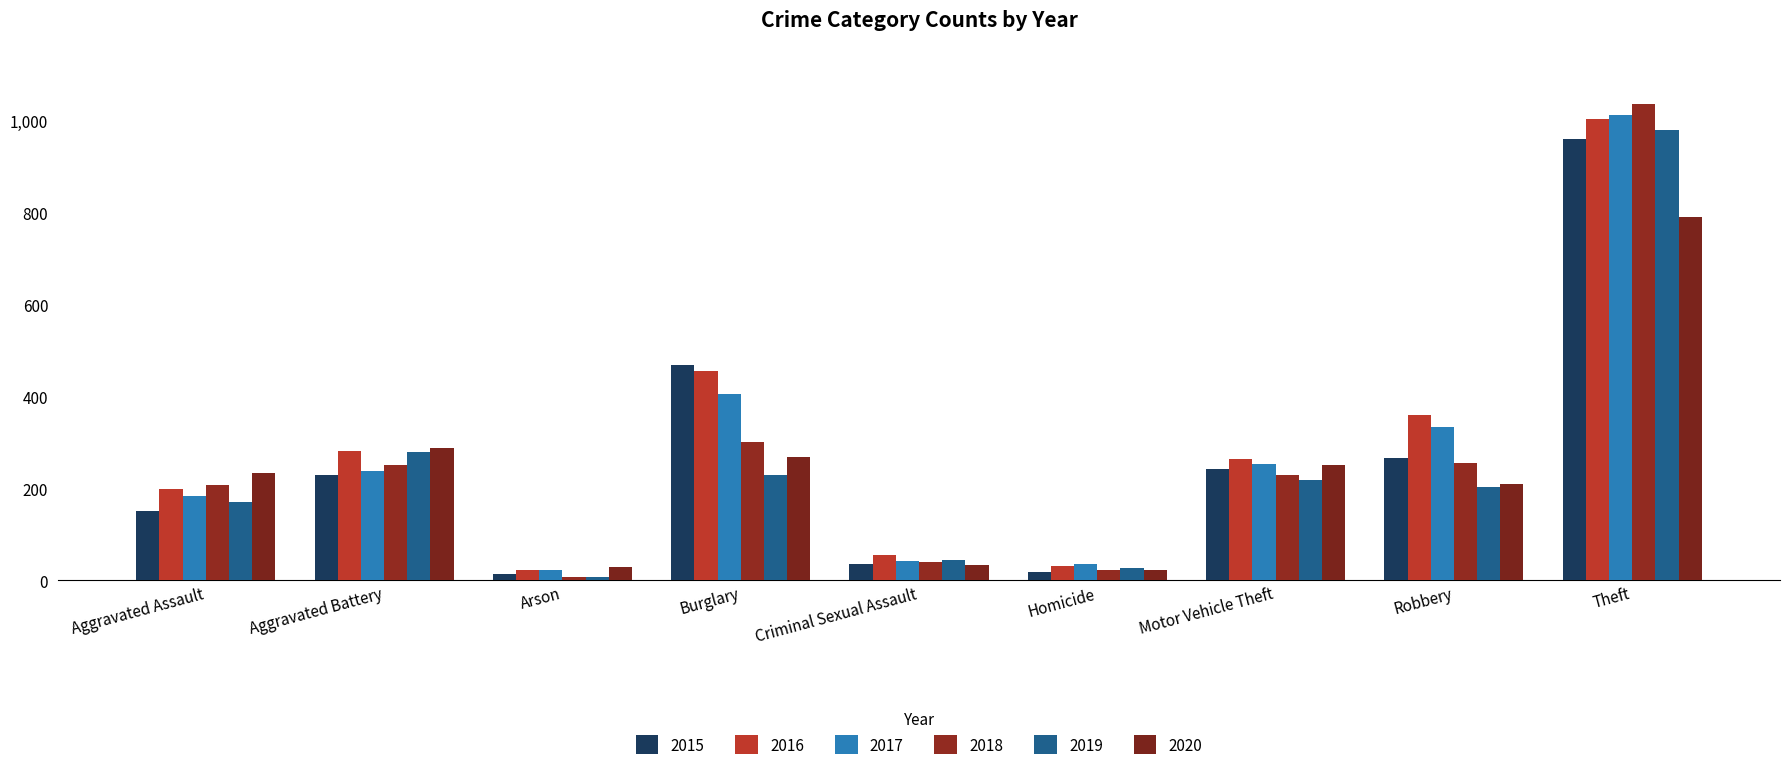

What are all the series names shown in the legend?

2015, 2016, 2017, 2018, 2019, 2020